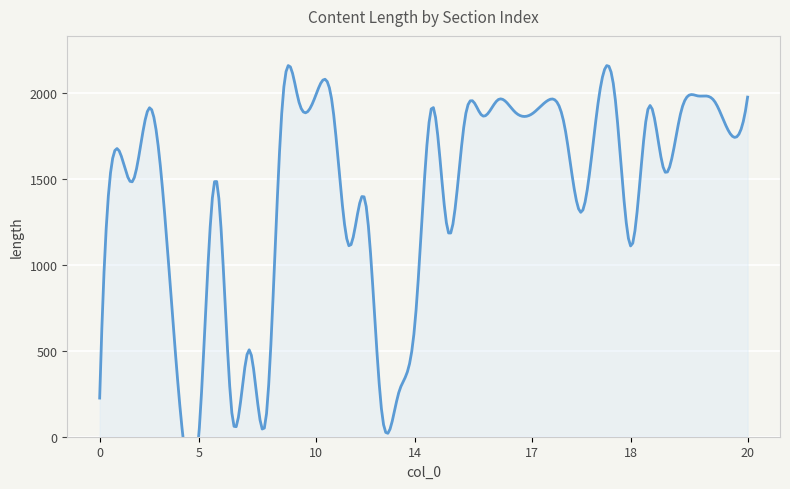

What is the ratio of the value at 10 to the value at 12?

15.3